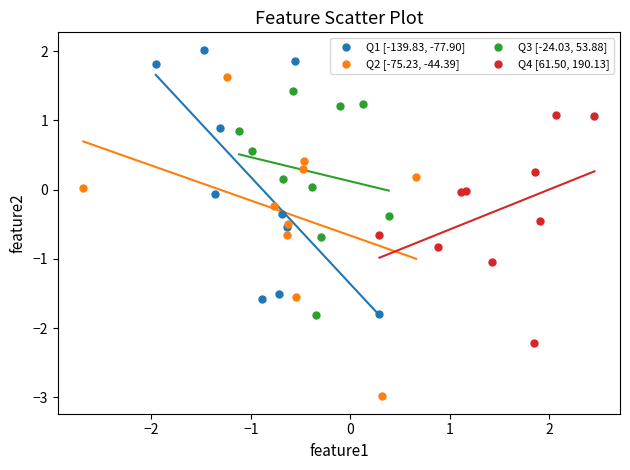

Which series has the widest spread of Y values?

Q2 [-75.23, -44.39]